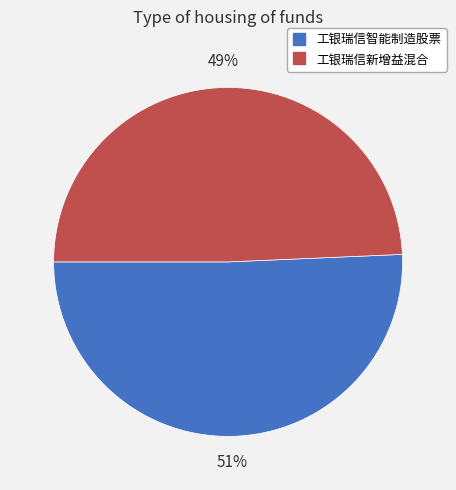

To the nearest percent, what is the combined percentage of 工银瑞信智能制造股票 and 工银瑞信新增益混合?

100%